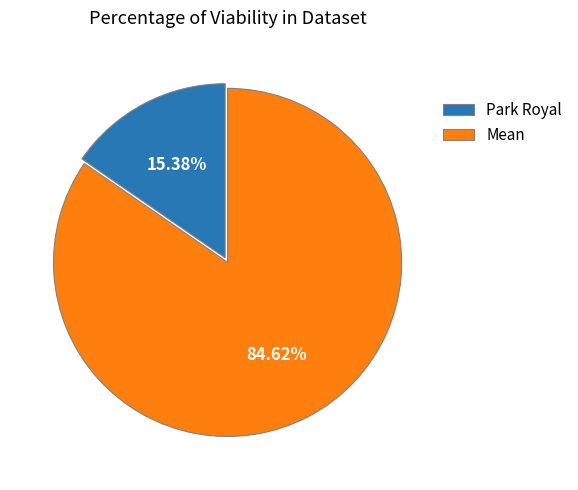

How many slices are in this pie chart?

2